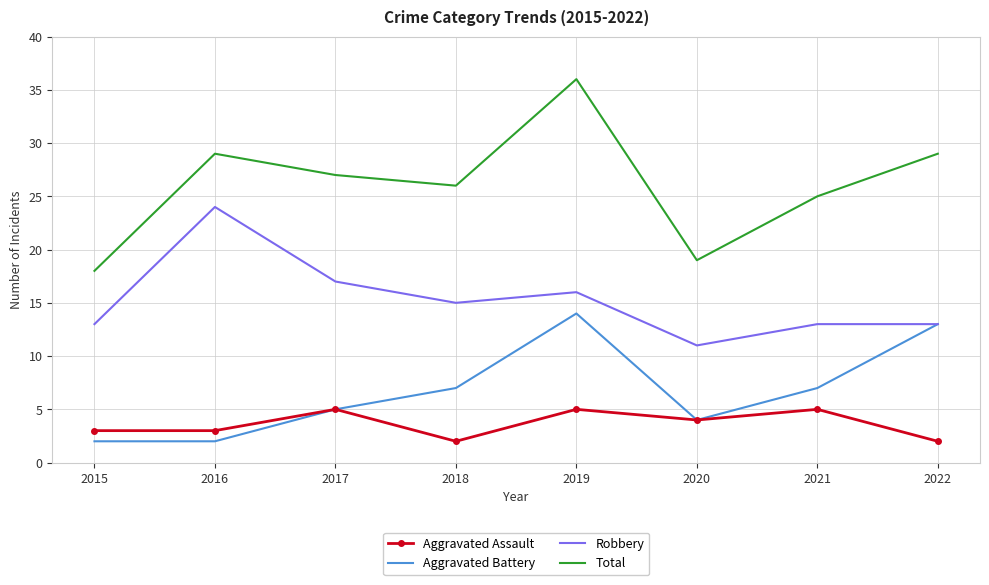

Which series has the largest total across all categories?

Total